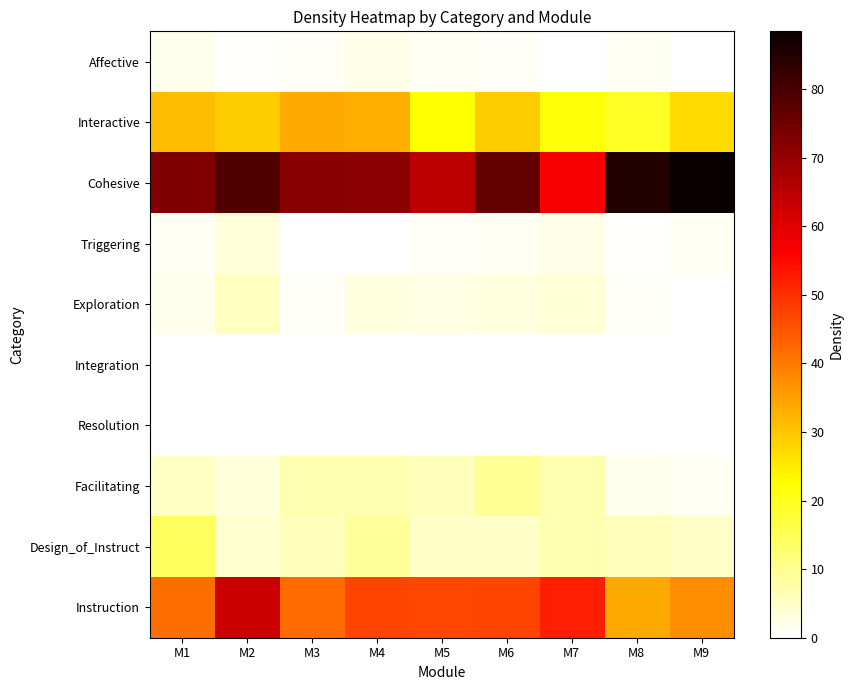

At which category is the sum across all series the highest?

M2